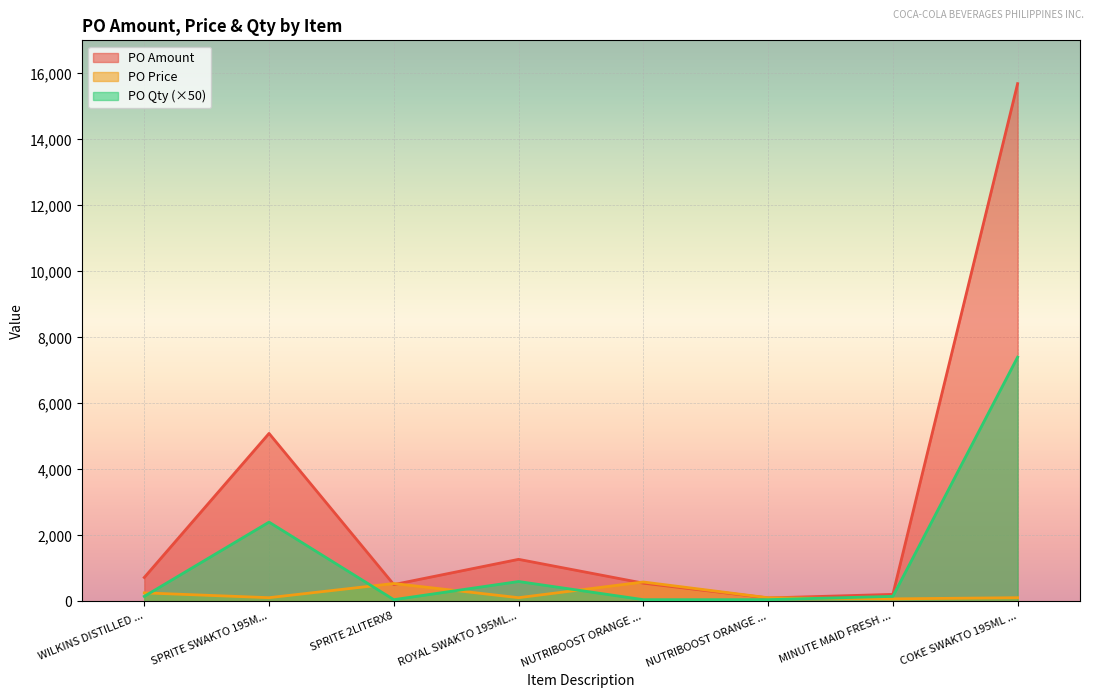

Rank the series by their maximum value, from highest to lowest.

PO Amount, PO Qty, PO Price